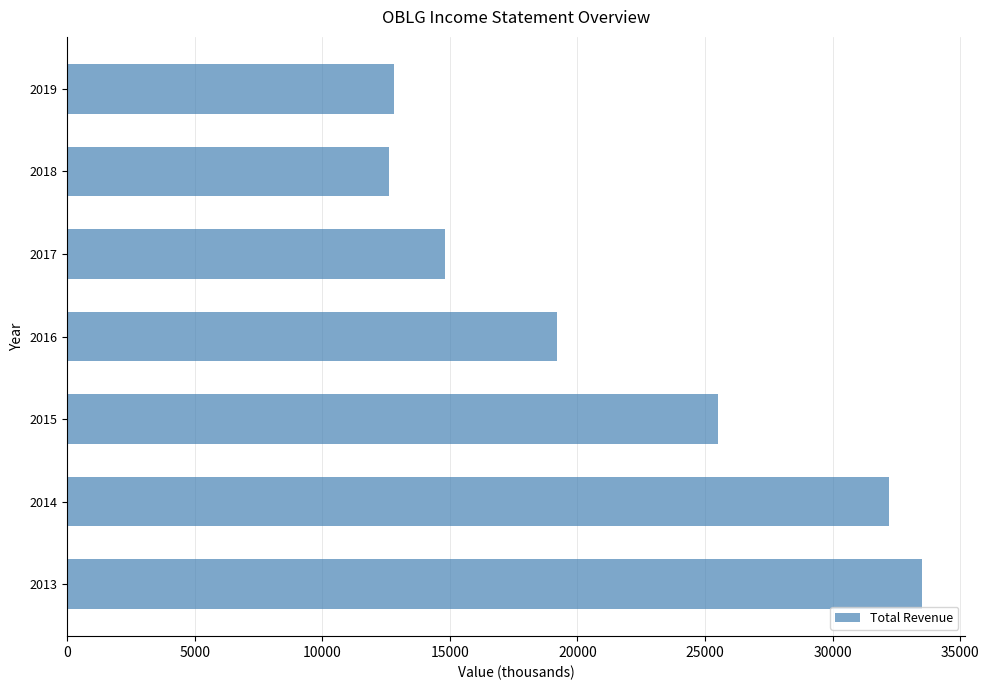

What is the change in value from 2014 to 2019?

-19400